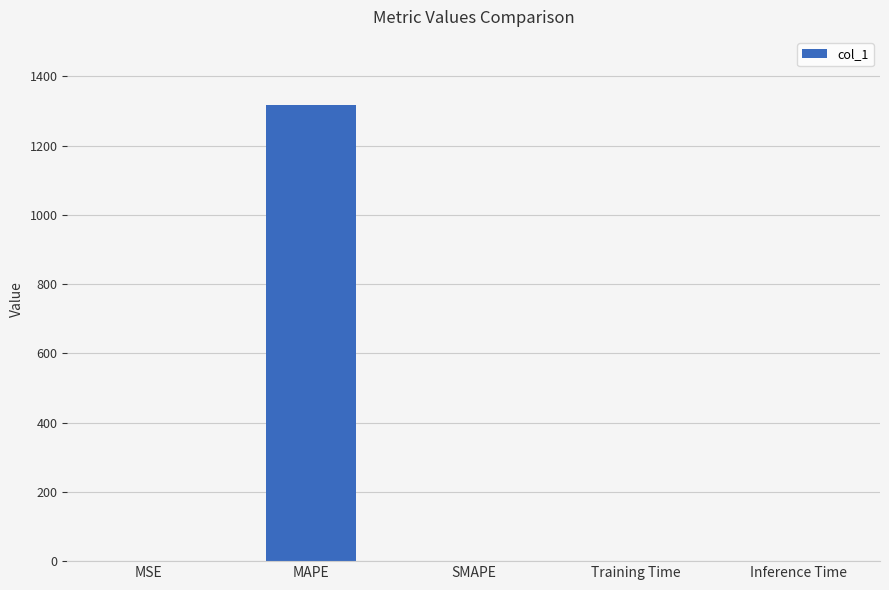

The chart shows a value of 0.0 at MSE. True or false?

True